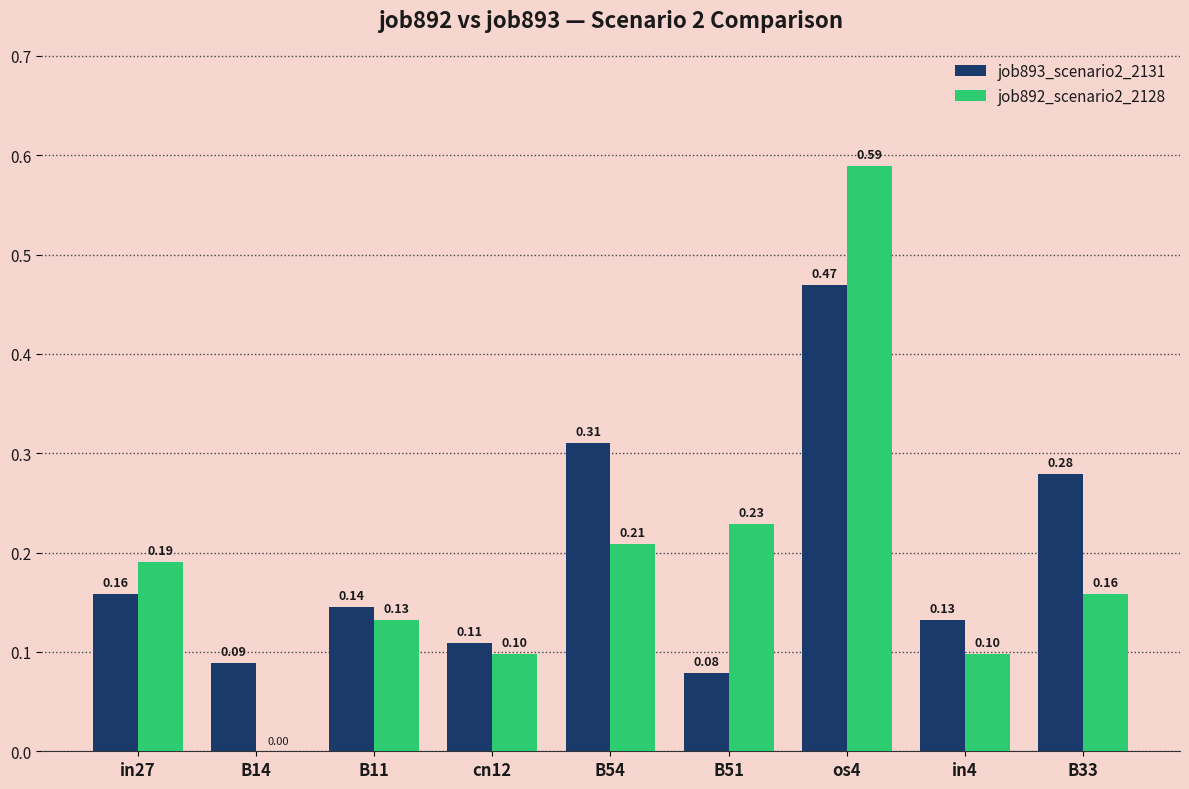

Which series changed the most between B54 and B51?

job893_scenario2_2131